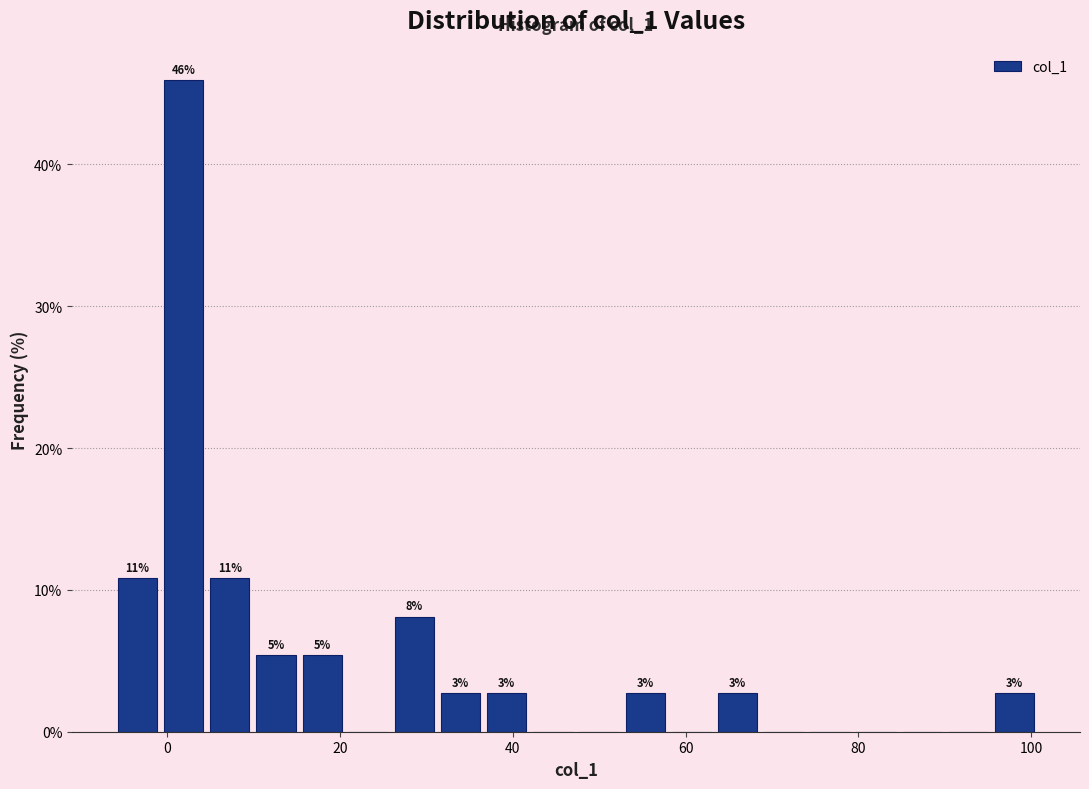

Around what value on the x-axis is the tallest bar? Give the approximate position of its centre, as read against the axis.

2